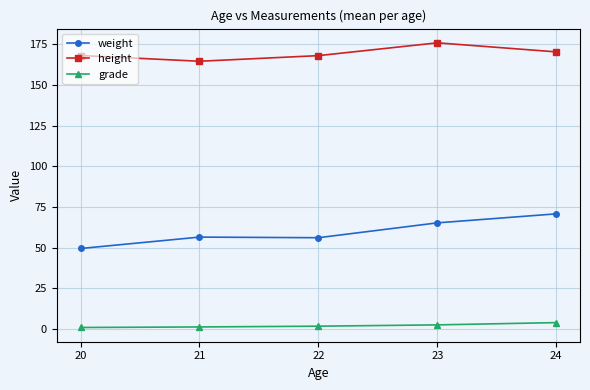

At how many categories does at least one series exceed 16?

5